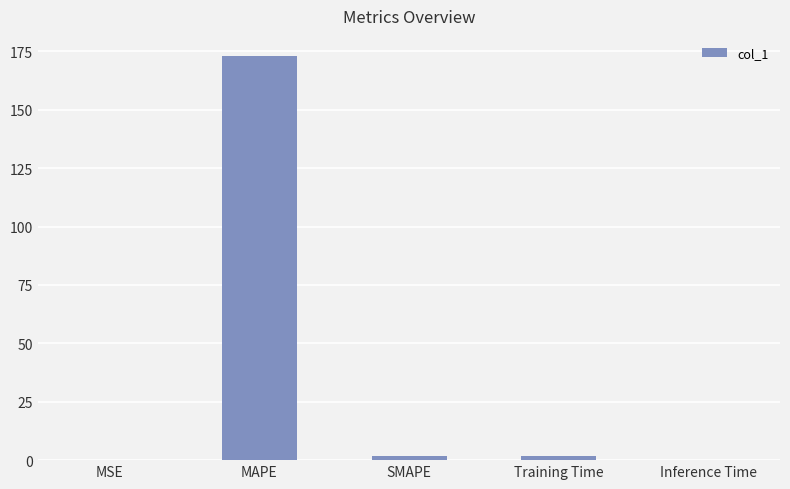

What is the maximum value shown in the chart?

173.0